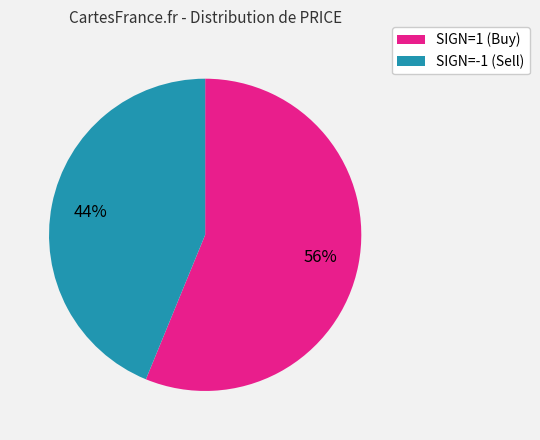

How many segments does this pie chart have?

2